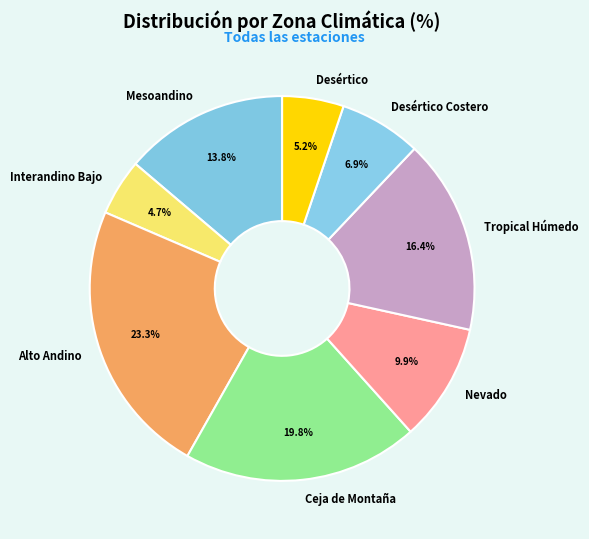

To the nearest percent, what is the difference between the largest and smallest slice percentages?

19%